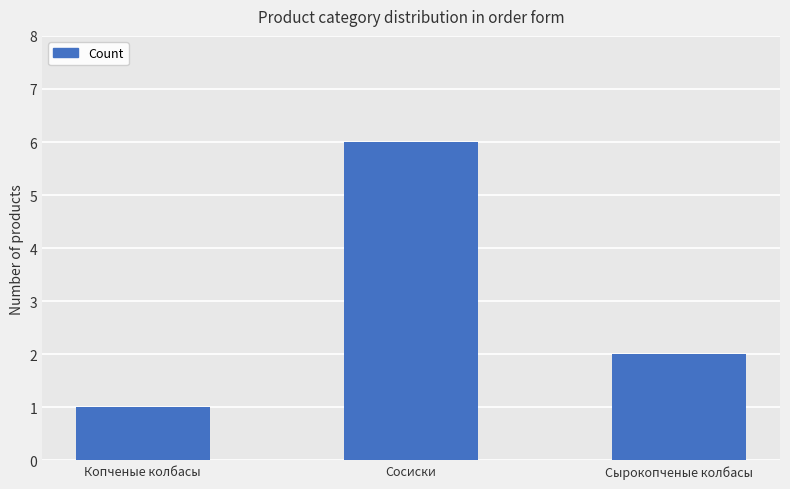

Read the value at Копченые колбасы.

1